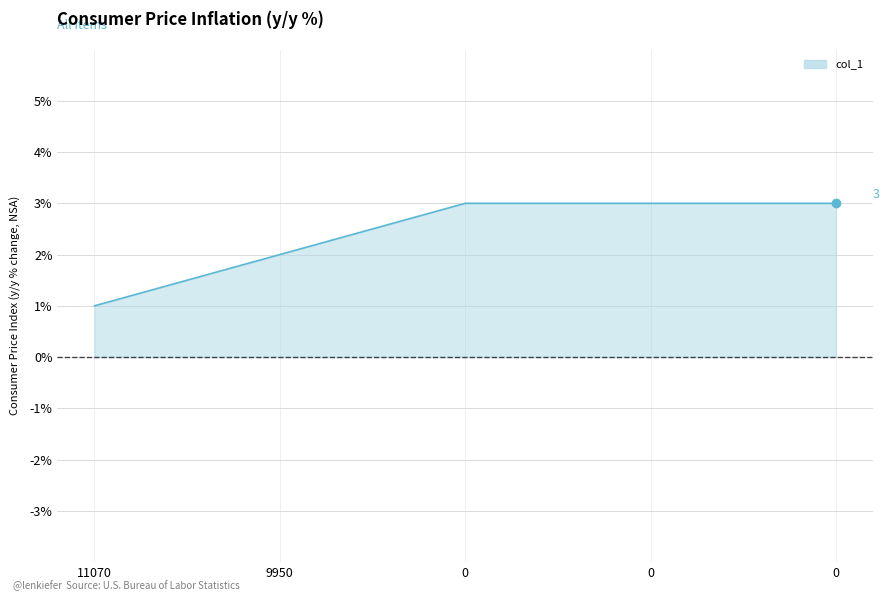

True or false: the data has more than 2 interior local peaks.

False